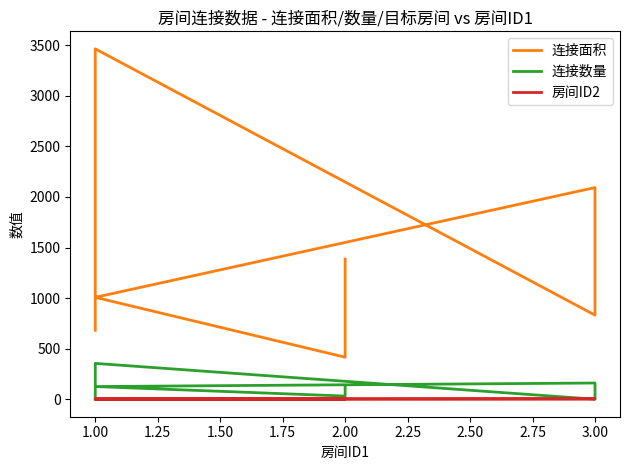

True or false: 连接数量 has more than 1 interior local peaks.

True